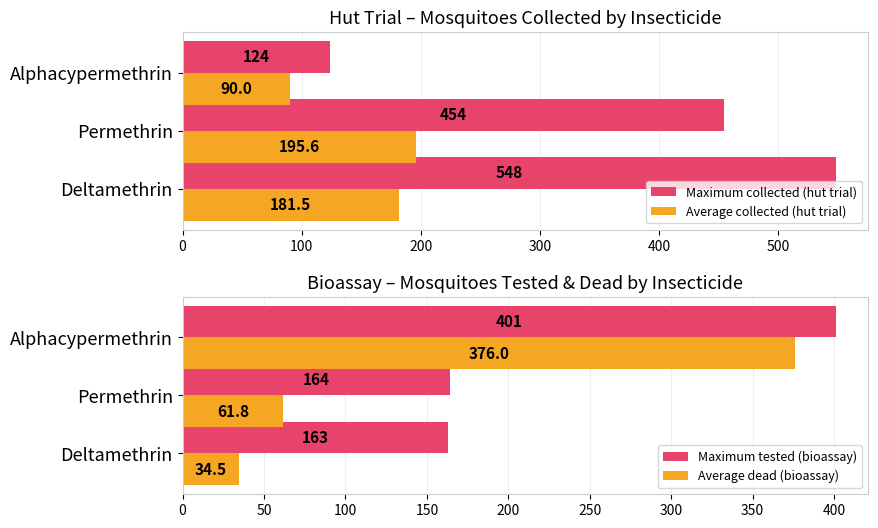

What are all the series names shown in the legend?

Maximum collected (hut trial), Average collected (hut trial), Maximum tested (bioassay), Average dead (bioassay)